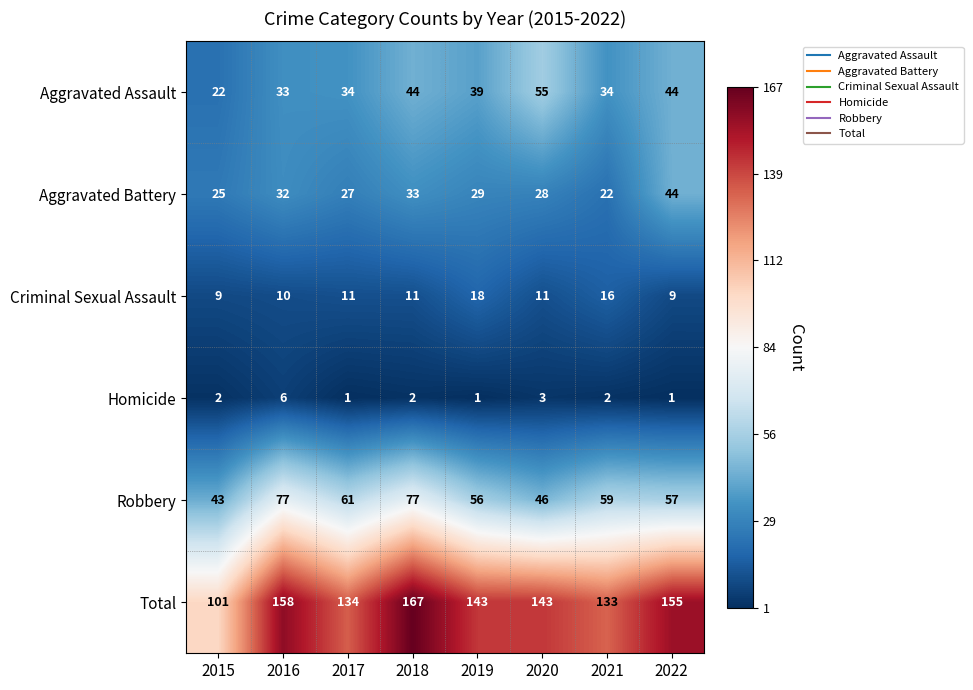

How many Criminal Sexual Assault values are between 10 and 16?

5